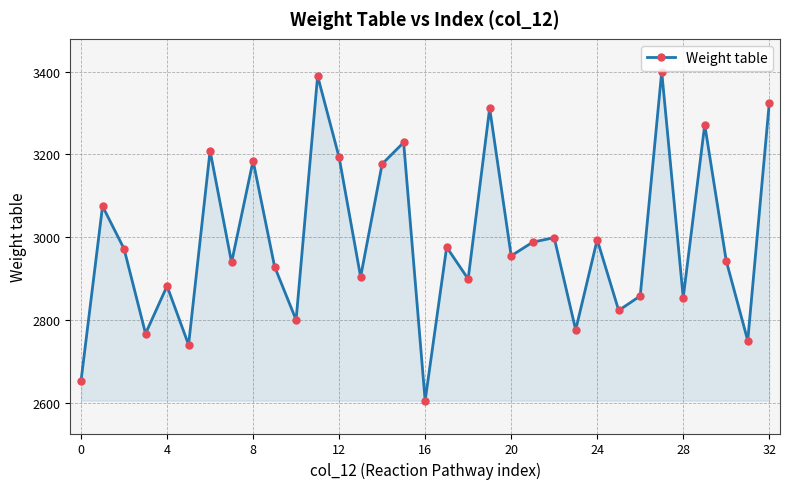

What is the smallest value displayed?

2605